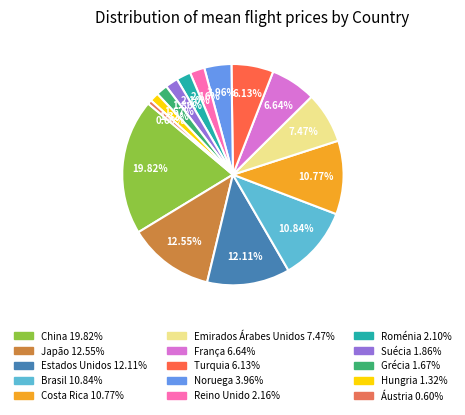

Rank the categories by value from highest to lowest.

China, Japão, Estados Unidos, Brasil, Costa Rica, Emirados Árabes Unidos, França, Turquia, Noruega, Reino Unido, Roménia, Suécia, Grécia, Hungria, Áustria